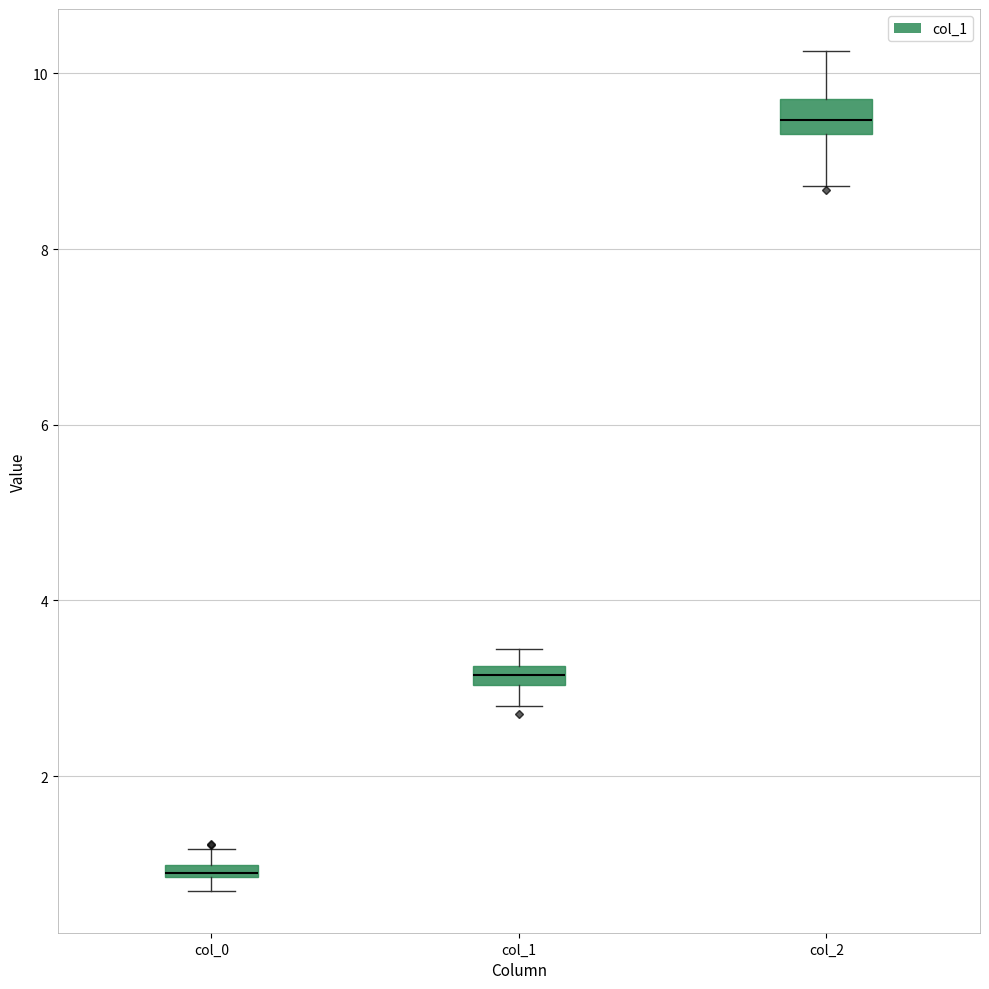

Where is the upper edge of the box for col_1 on the y-axis? The values are not printed on the chart, so give them approximately, as read against the axis.

3.2